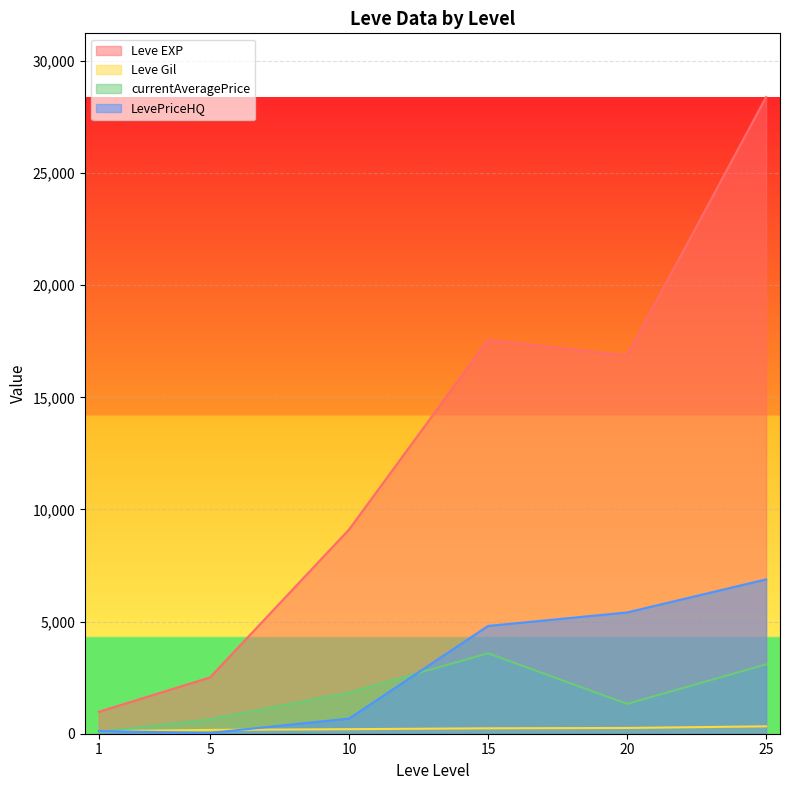

What is the approximate value of Leve EXP at 10?

9106.7